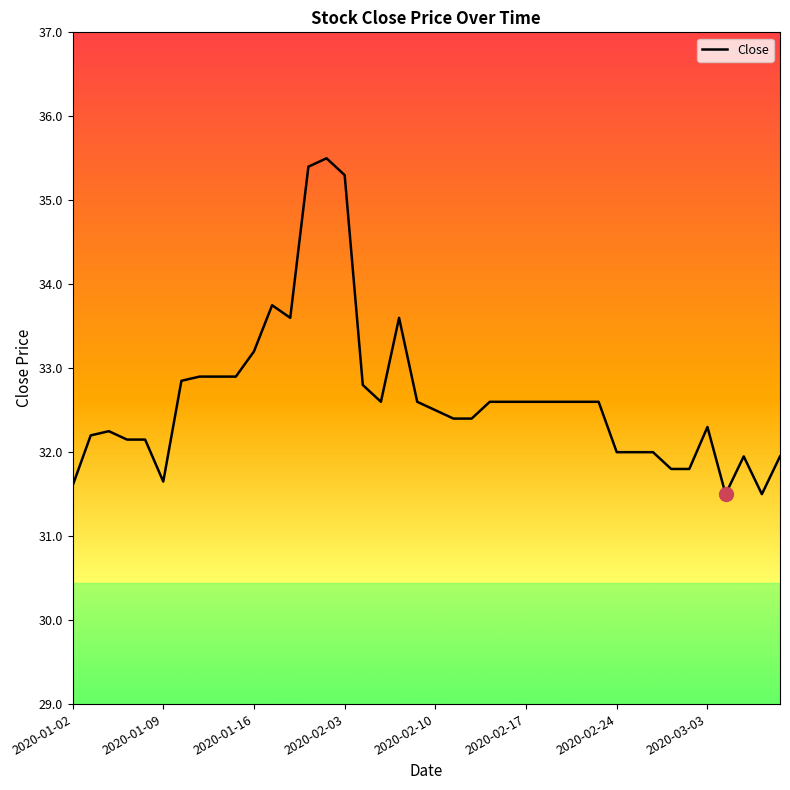

What is the difference between the maximum and minimum values?

4.0